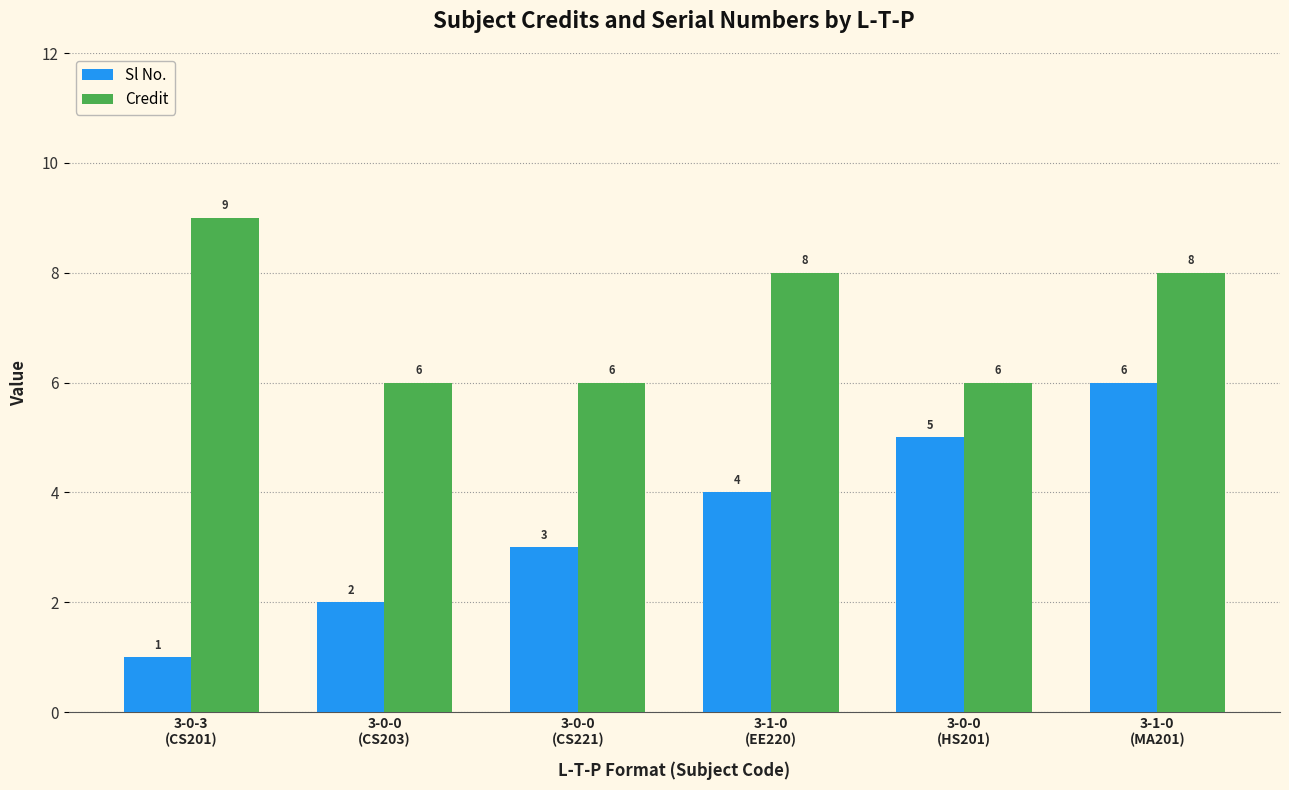

The Sl No. series shows 5 at 3-0-0
(HS201). True or false?

True